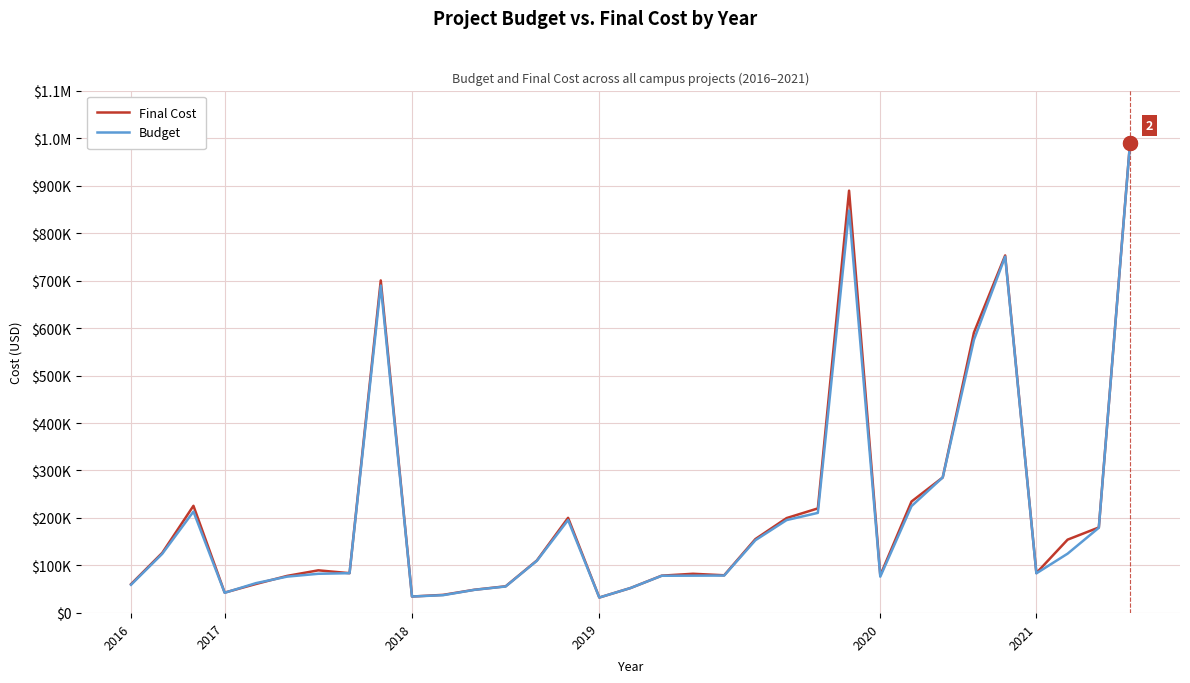

What is the average value of the Final Cost series?

215109